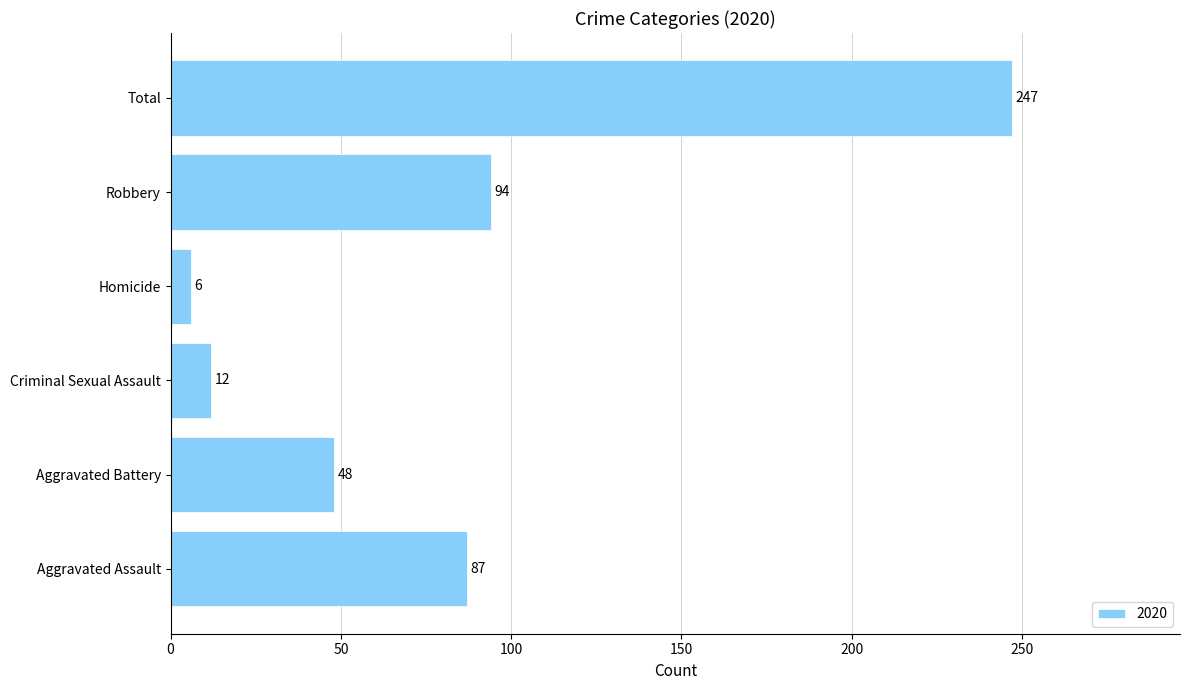

Reading bottom to top, transcribe all the data shown in this chart.

Aggravated Assault=87	Aggravated Battery=48	Criminal Sexual Assault=12	Homicide=6	Robbery=94	Total=247